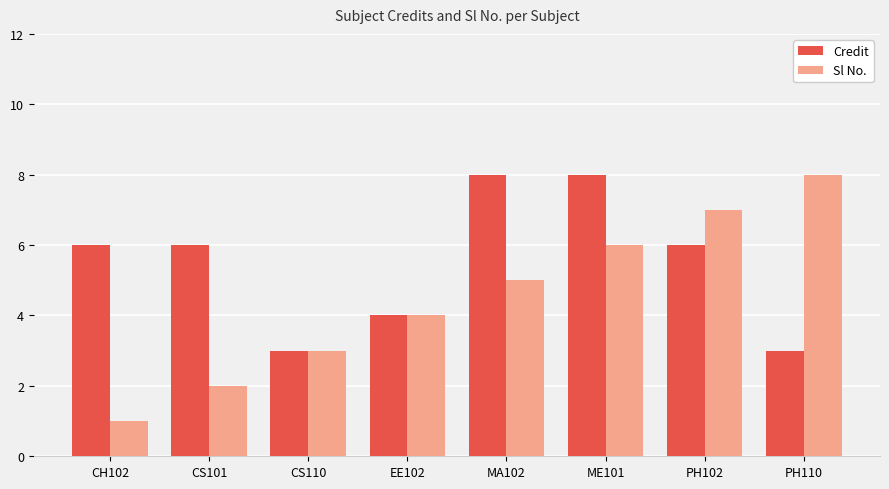

What is the highest value of the Credit series?

8